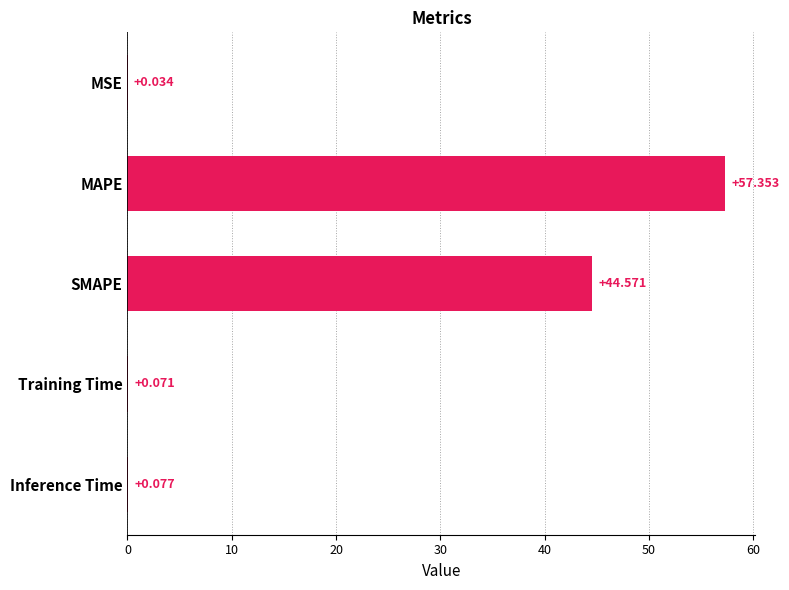

Between Inference Time and MAPE, which is larger?

MAPE